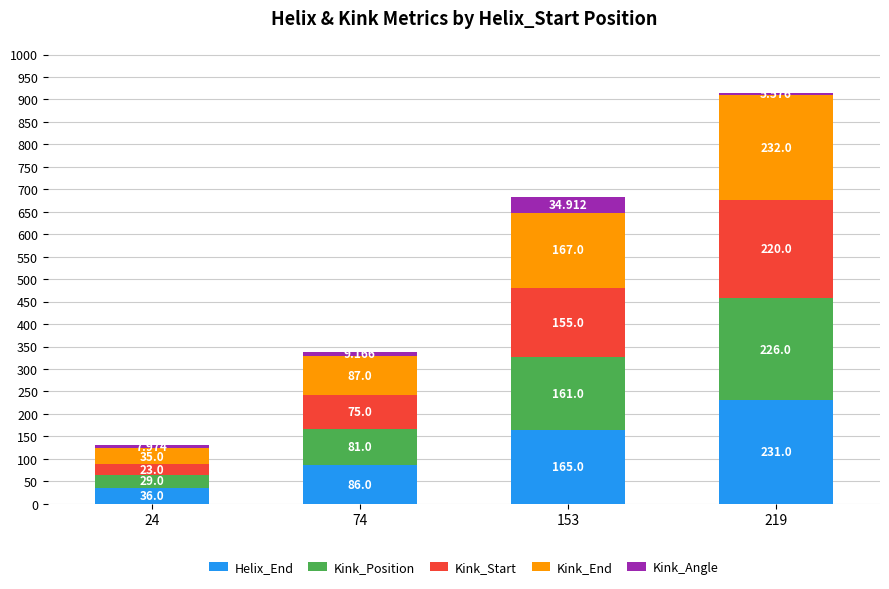

At how many categories does at least one series exceed 200?

1